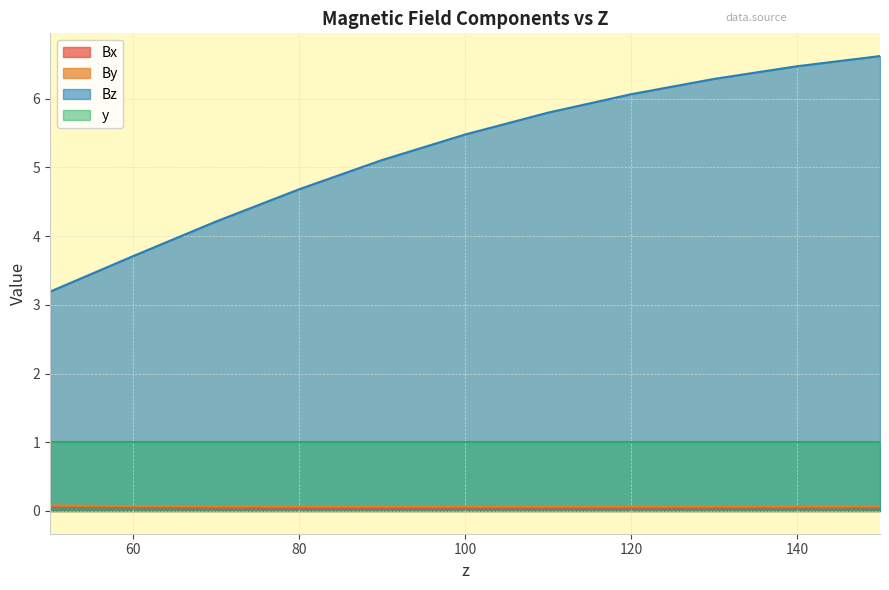

Does the chart display data point markers on the line(s)?

No